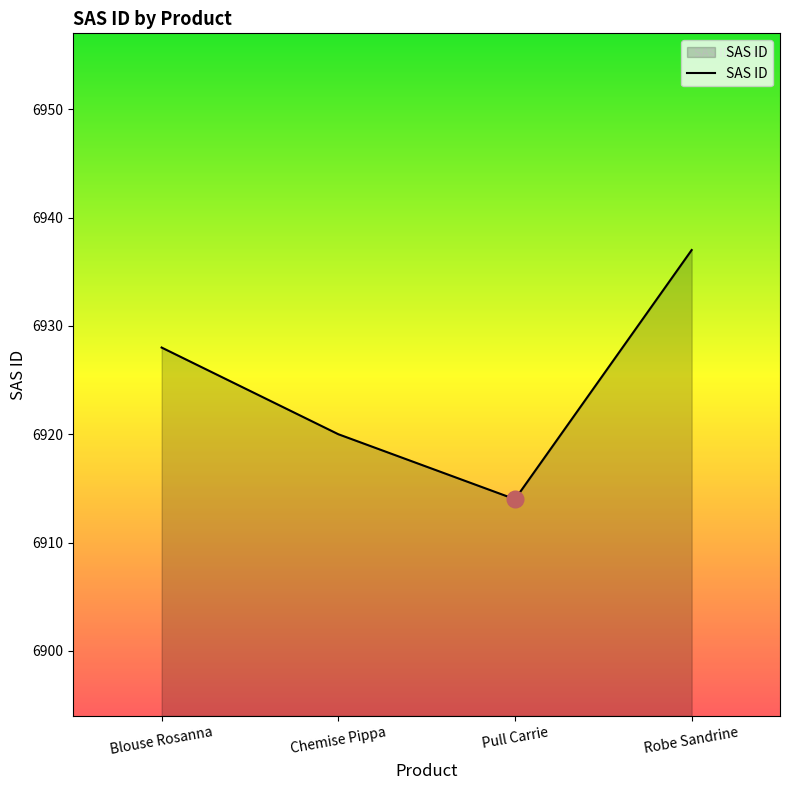

What is the maximum value shown in the chart?

6937